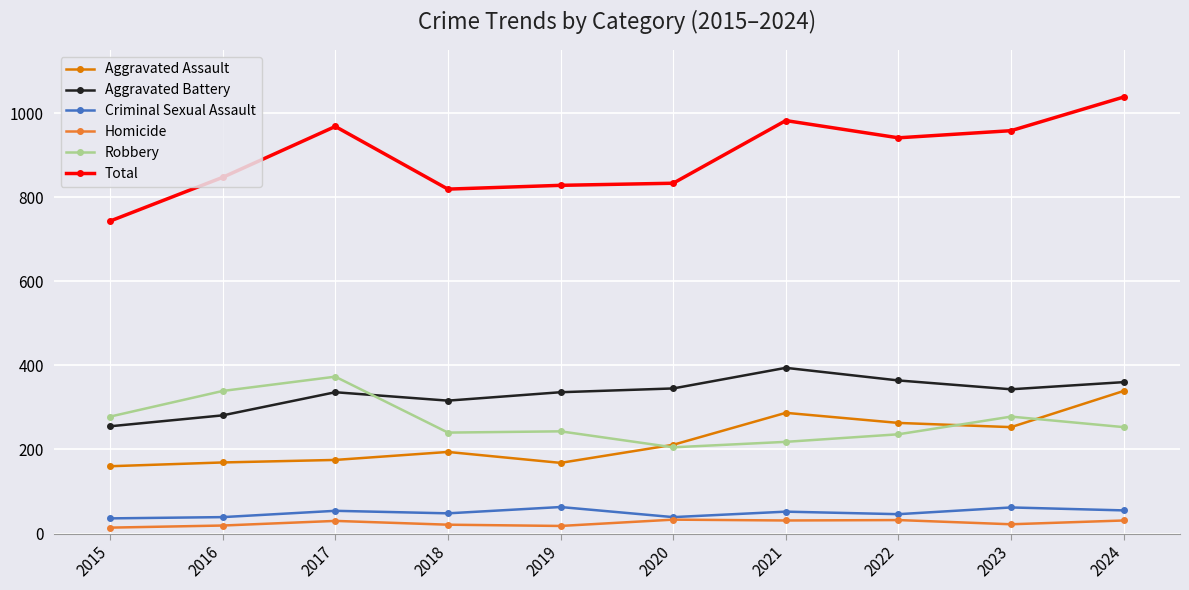

What is the maximum value for Homicide?

33